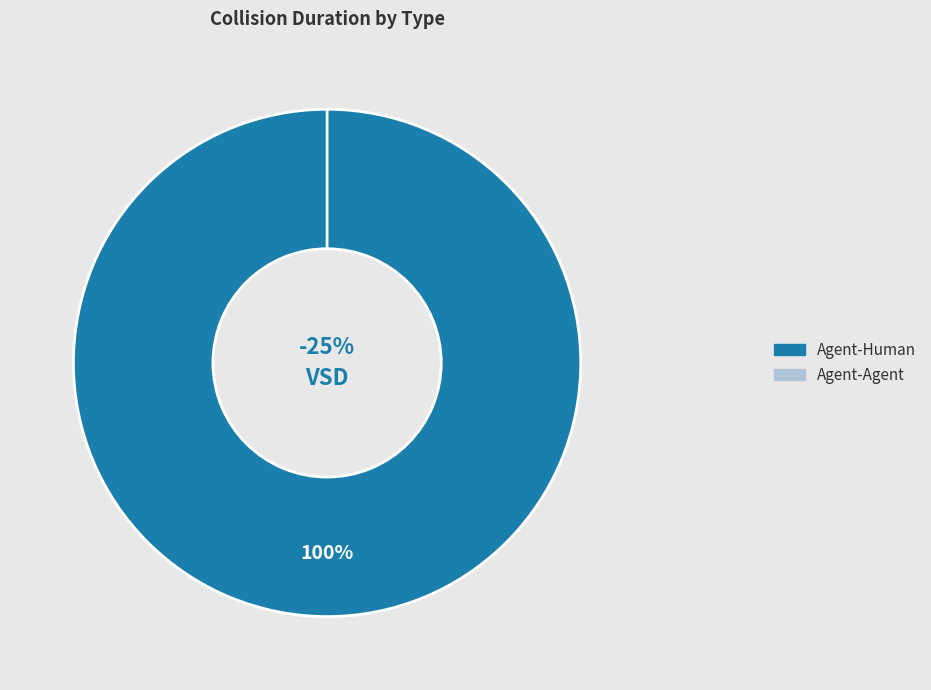

Is it true that Agent-Human is 100% of the pie?

True